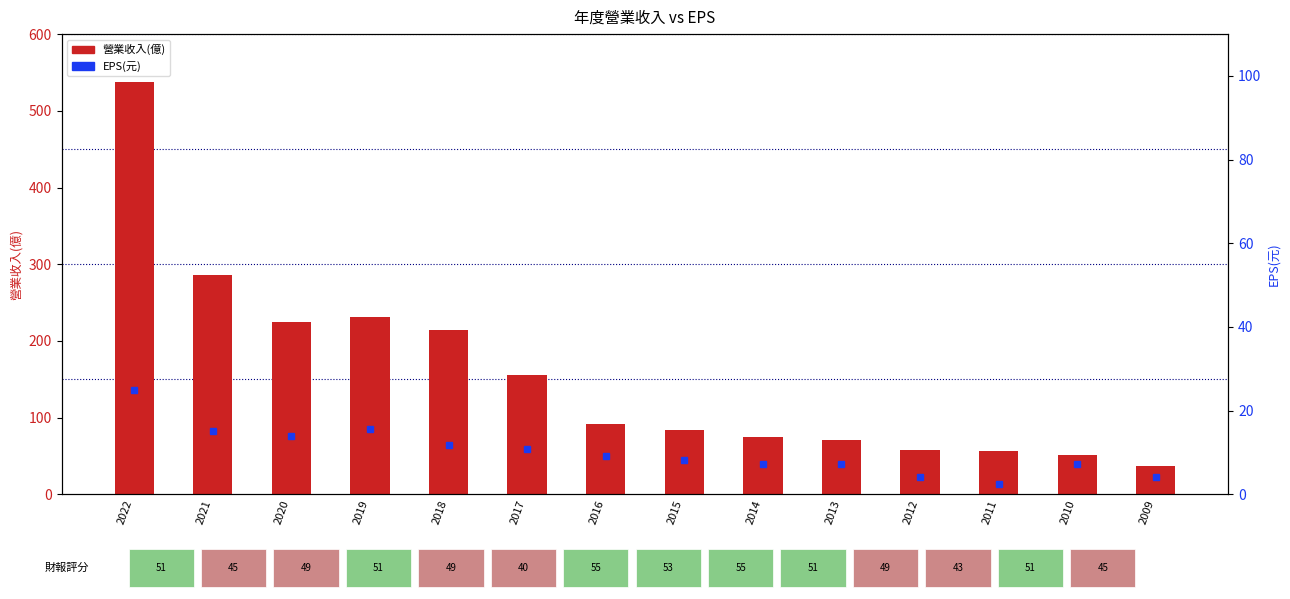

At which label does 營業收入(億) reach its peak?

2022